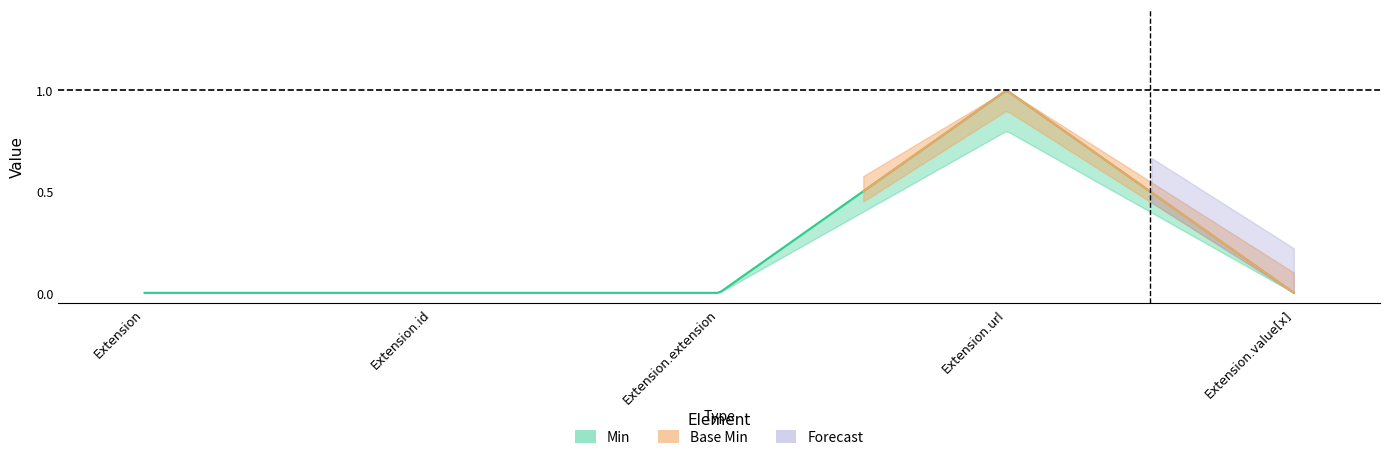

How many interior local peaks does the Min series have?

1